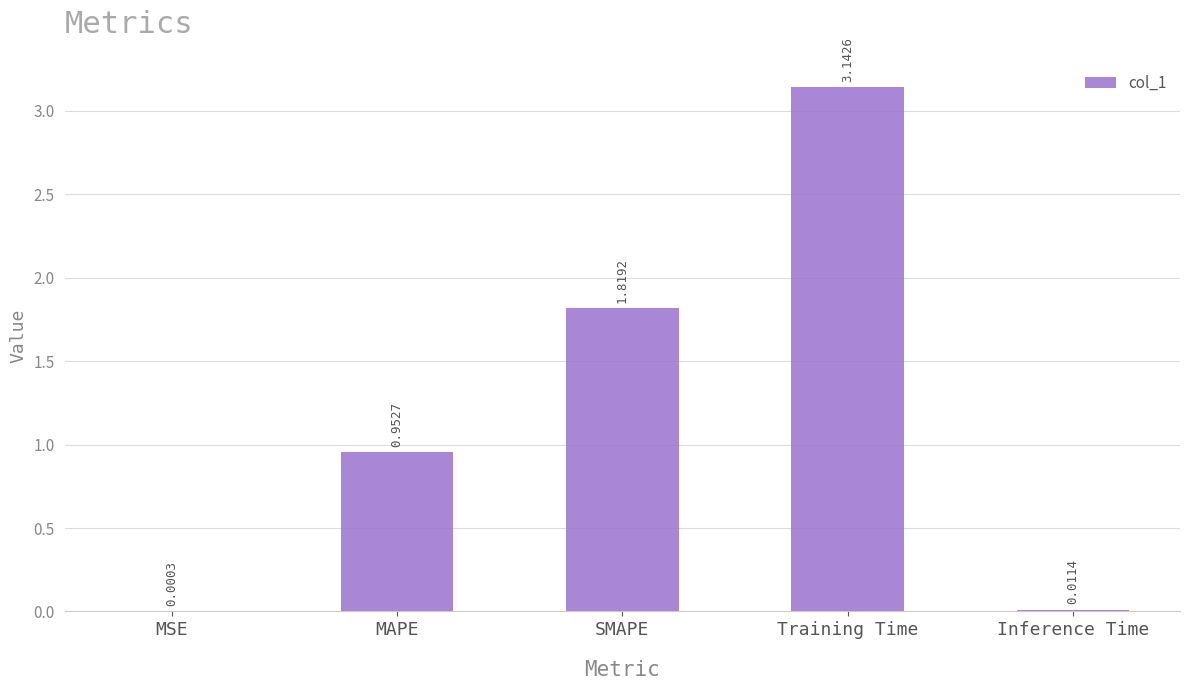

Which category has the highest value across all series?

Training Time